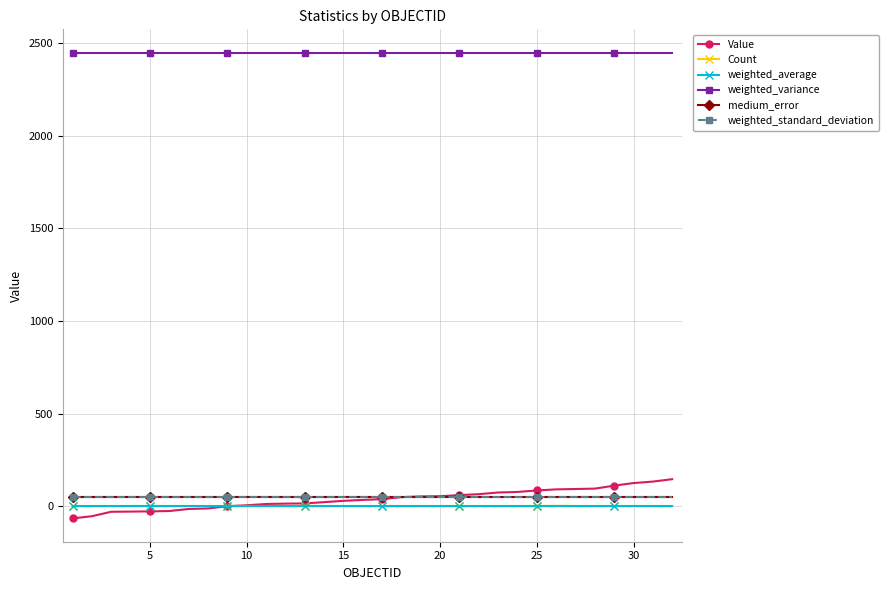

What is the average value of the Count series?

1.1